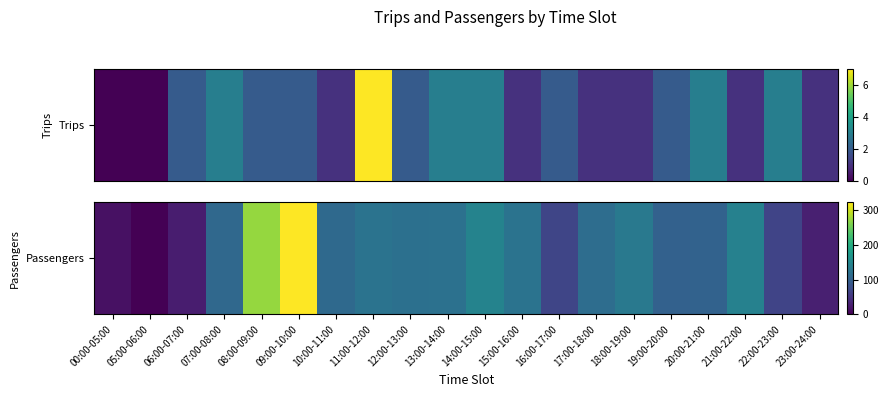

What is the difference between the maximum and minimum values?

323